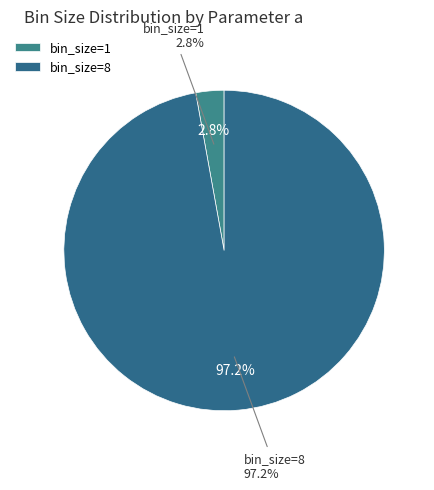

Which slice is the smallest?

1